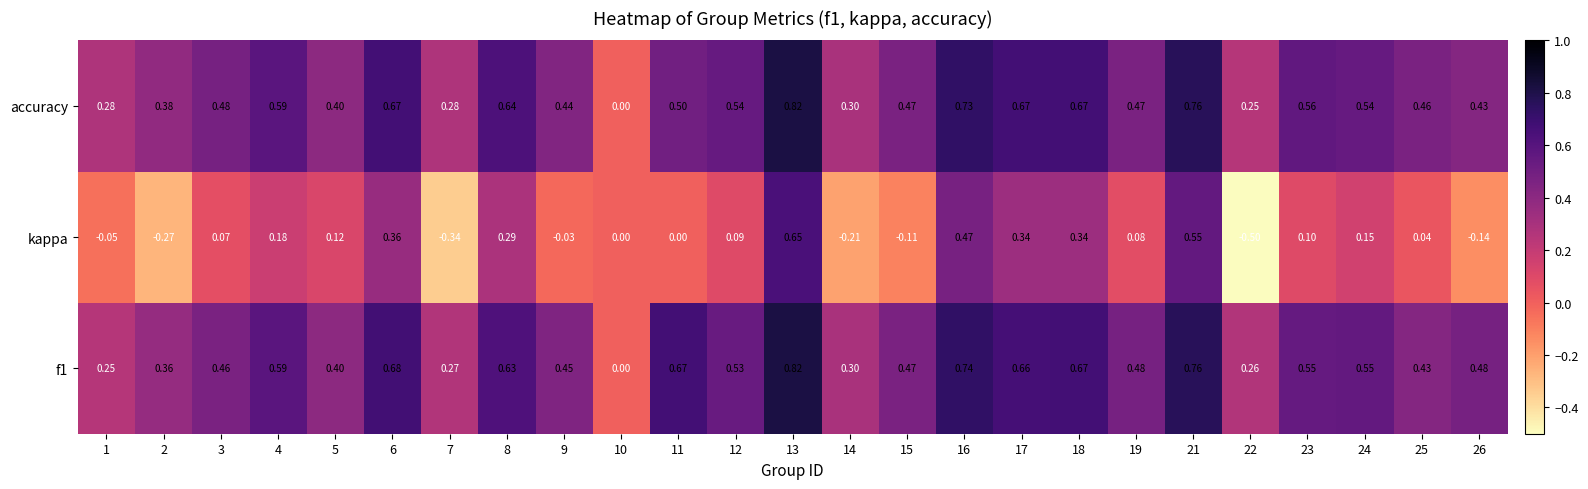

Which series changed the most between 6 and 11?

kappa